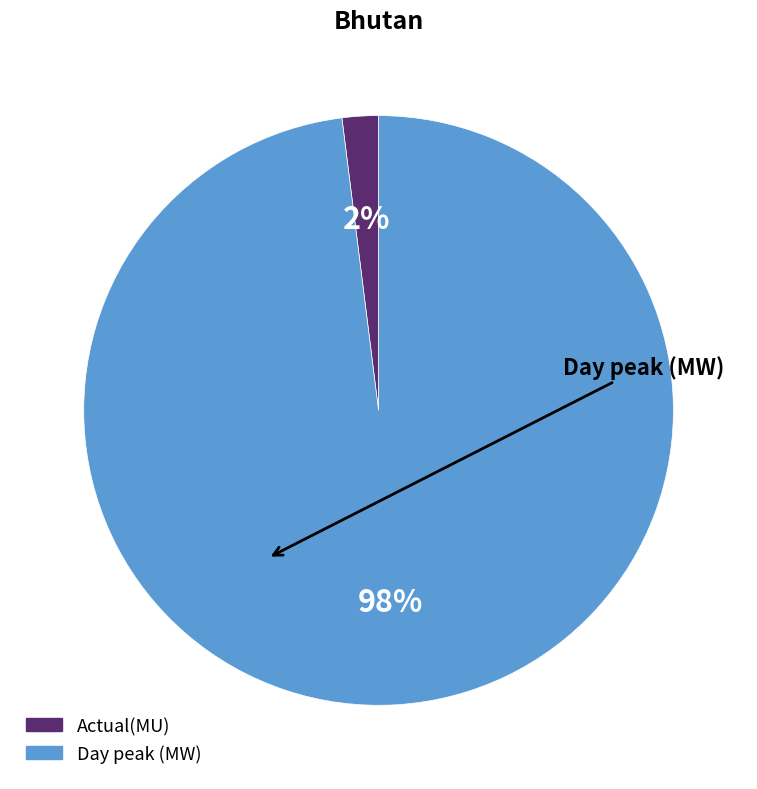

Which category has the biggest portion of the pie?

Day peak (MW)